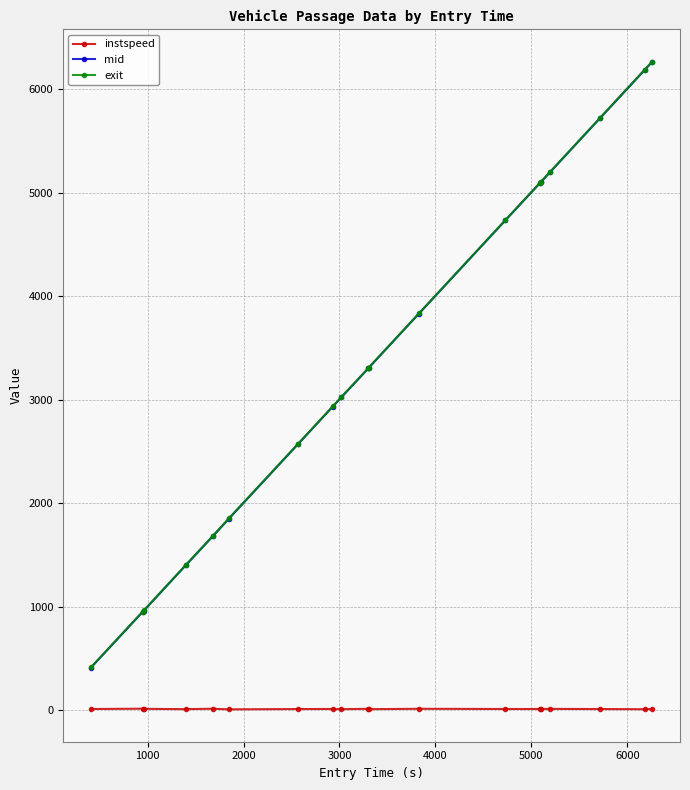

At how many categories does at least one series exceed 2321?

13